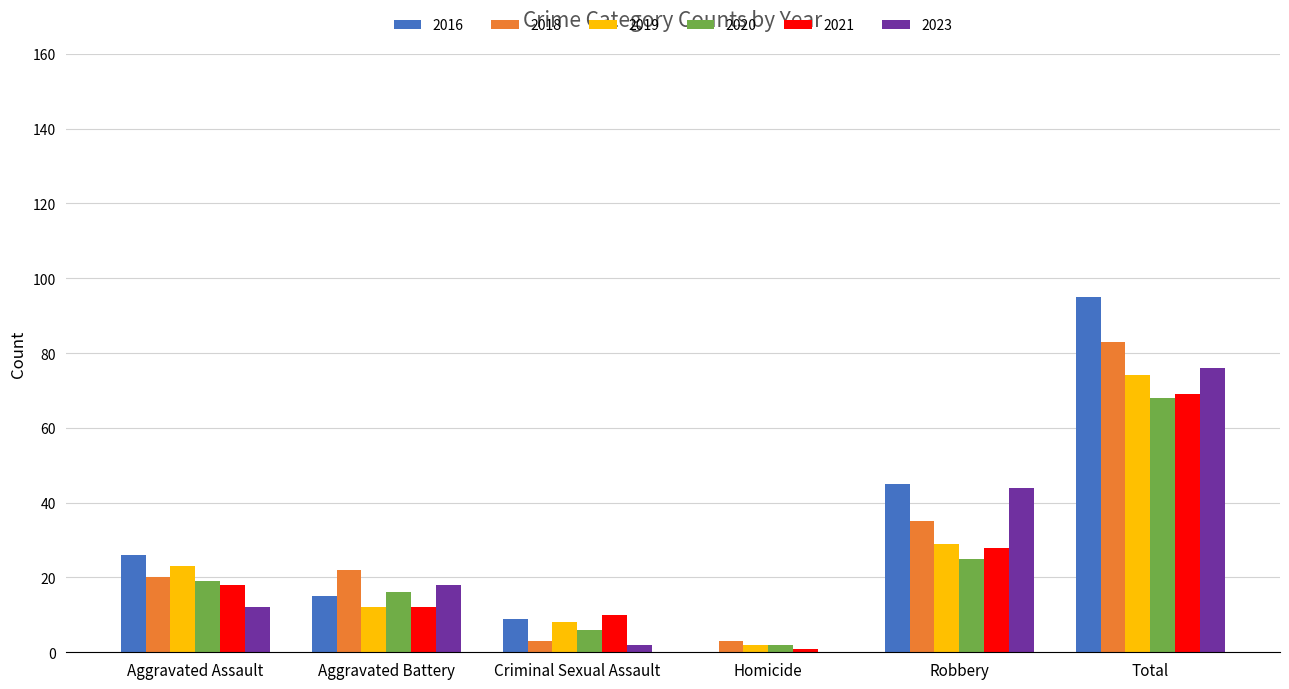

What is the total value across all series at Aggravated Battery?

95